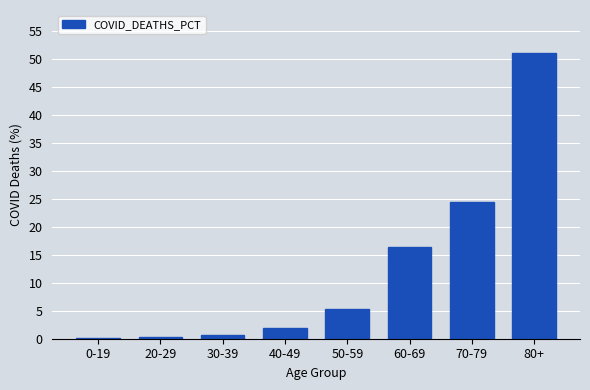

Count the number of values greater than 5.

4